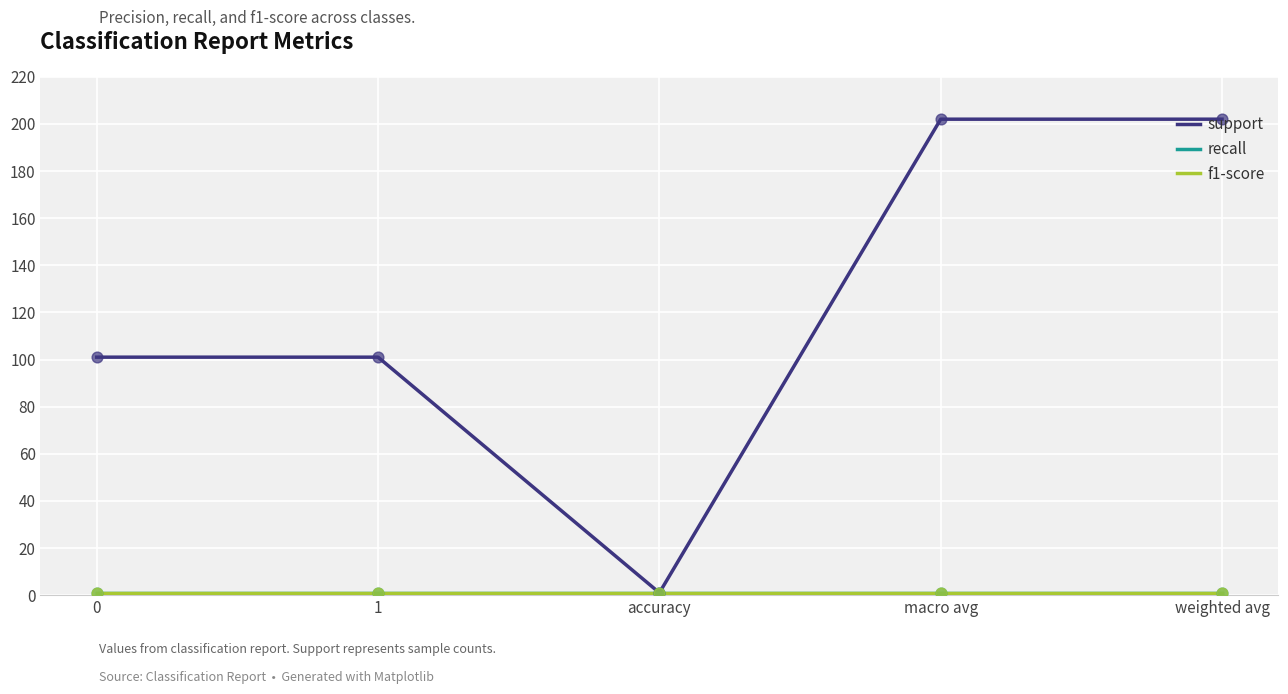

Which series has the largest total across all categories?

support